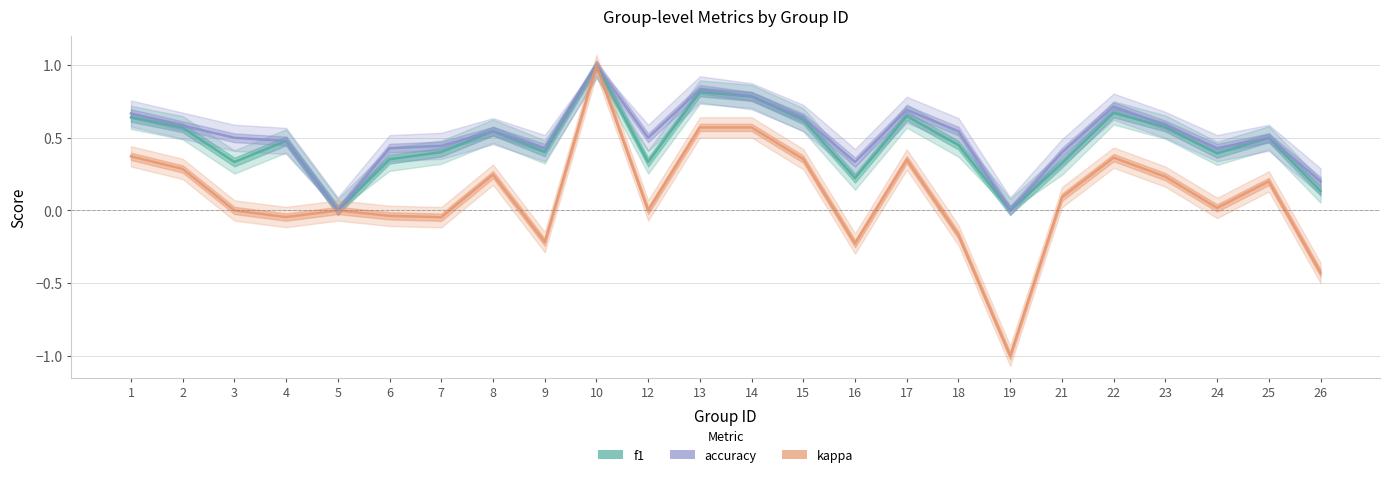

At 6, list the series in order from smallest to largest.

kappa, f1, accuracy